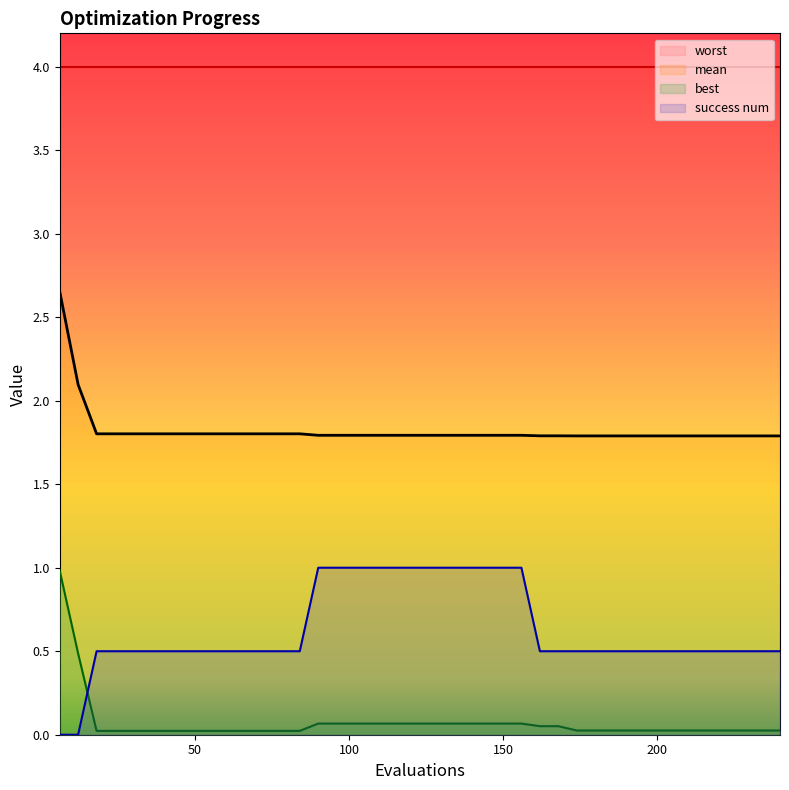

True or false: success num has more than 1 points higher than both neighbors.

False